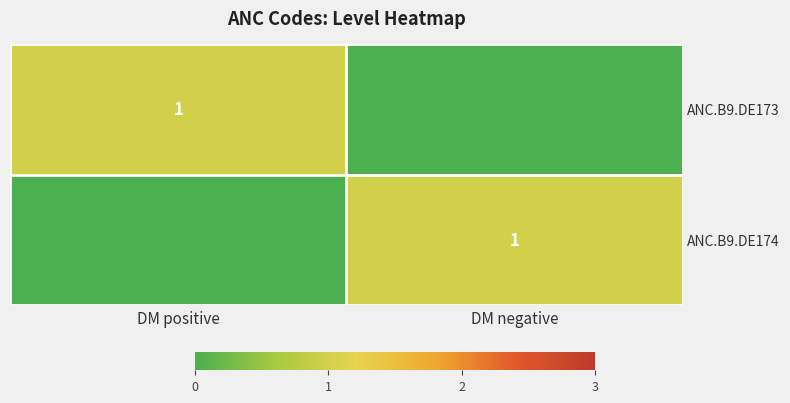

At which category is the sum across all series the highest?

DM positive